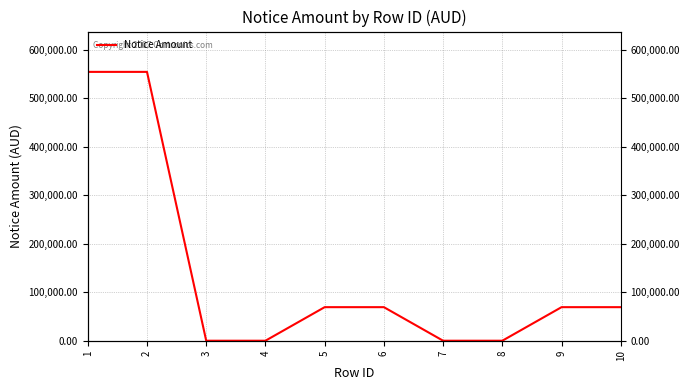

Reading left to right, transcribe all the data shown in this chart.

1=554520.6	2=554520.6	3=0.0	4=0.0	5=69220.6	6=69220.6	7=0.0	8=0.0	9=69220.6	10=69220.6